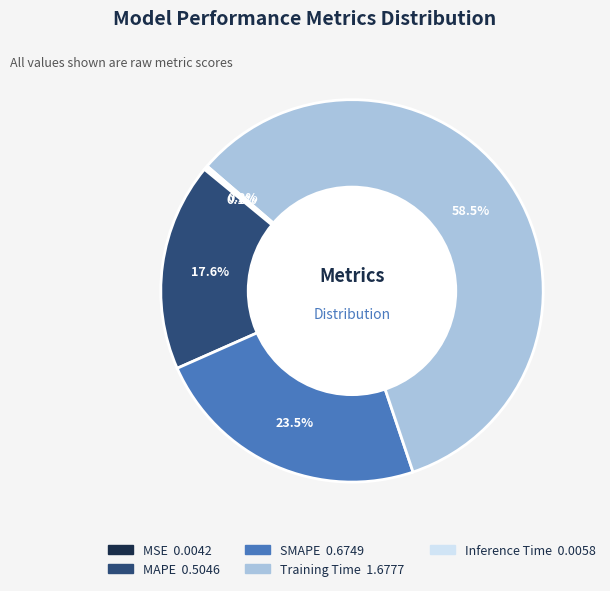

What is the total percentage of SMAPE and Training Time?

82.1%